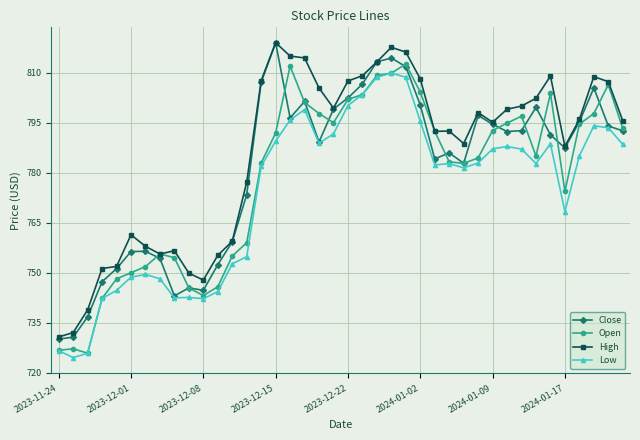

What is the value of the Low point at the 35th from the left?

788.7